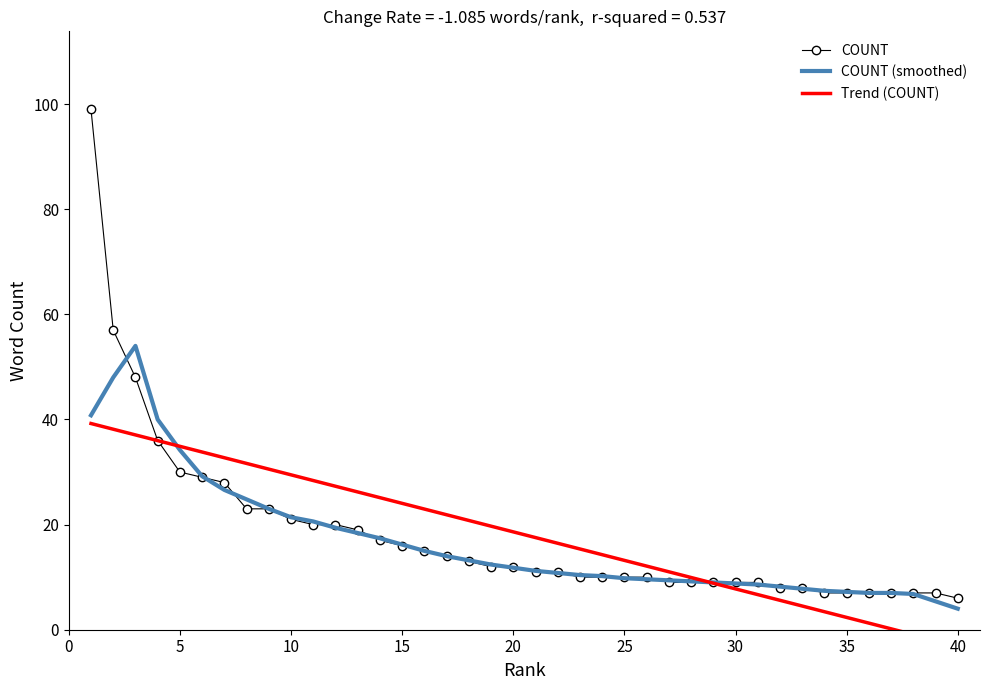

What is the highest value of the COUNT (smoothed) series?

54.0